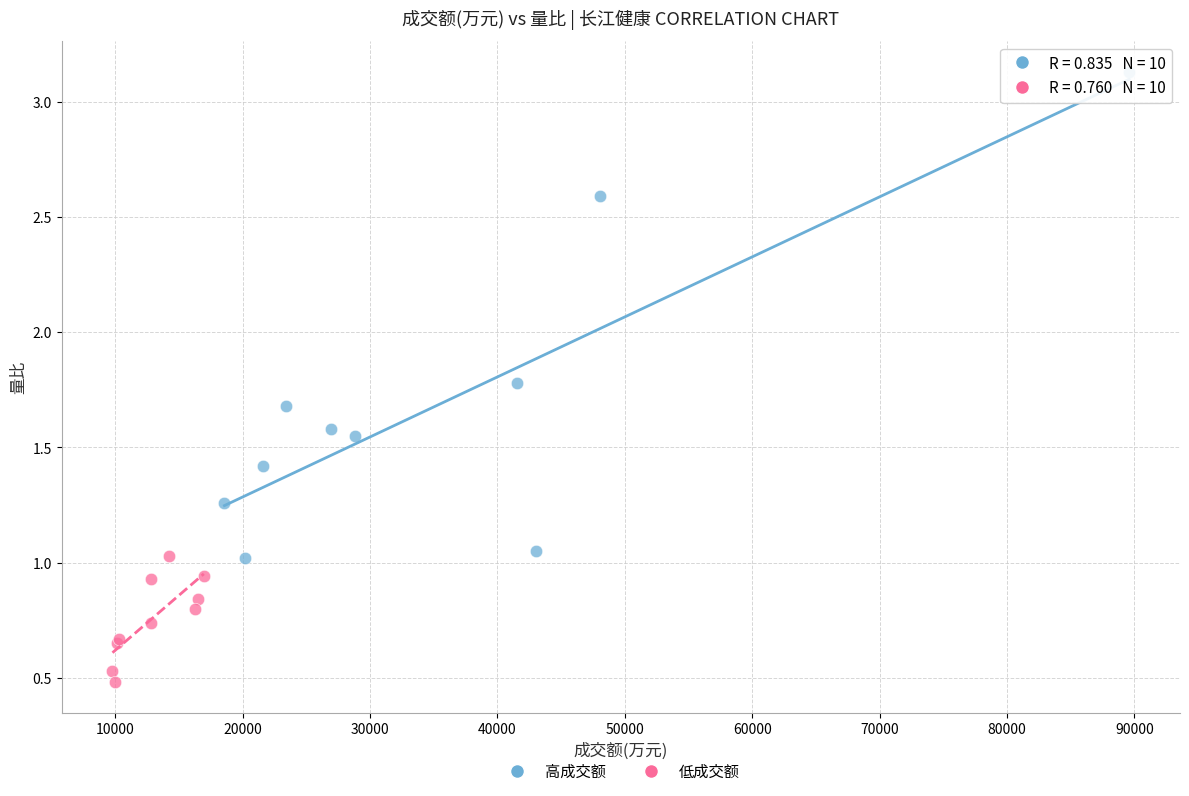

Which series reaches the maximum Y coordinate?

高成交额